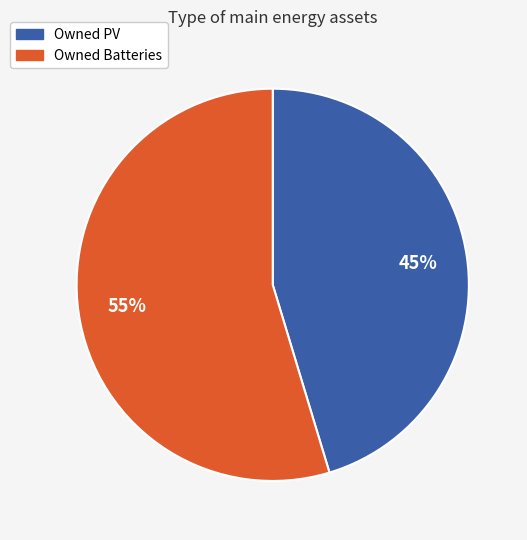

How many slices are in this pie chart?

2